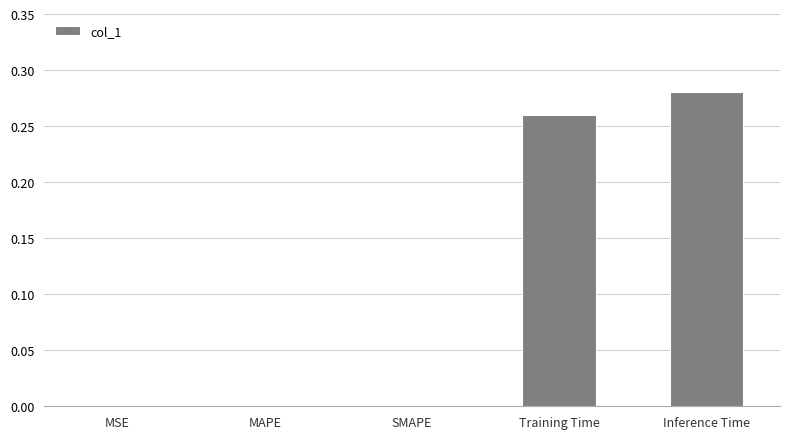

Which has a higher value, Training Time or Inference Time?

Inference Time